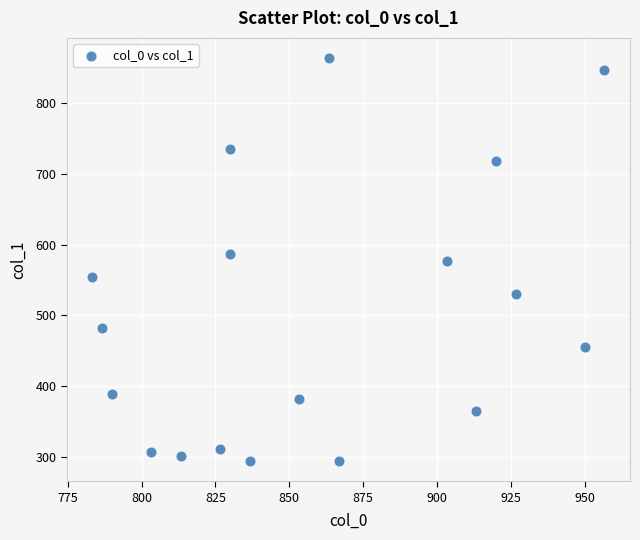

What is the range of X values (max minus min)?

173.3